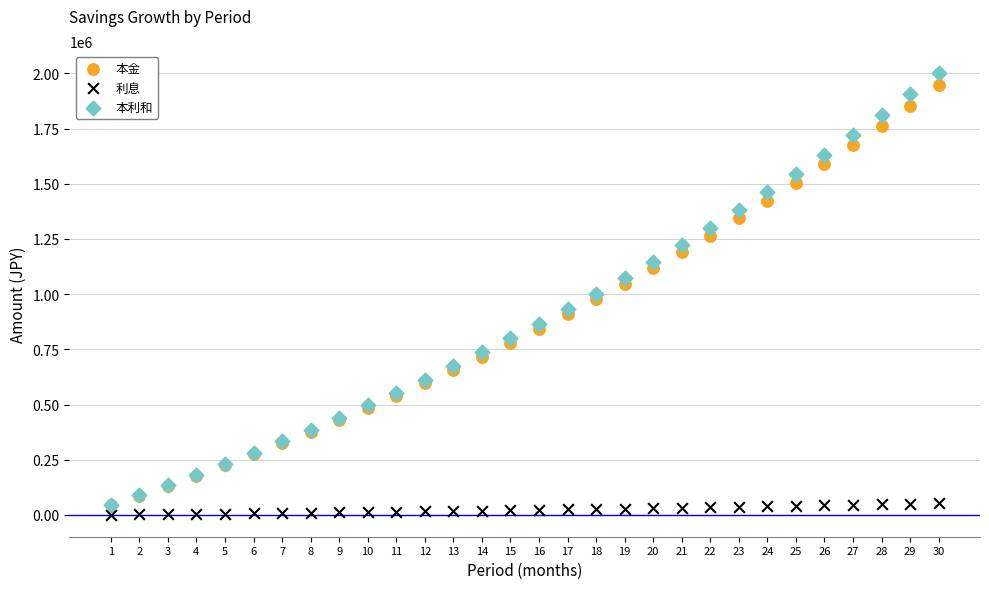

Which series reaches the minimum Y coordinate?

利息